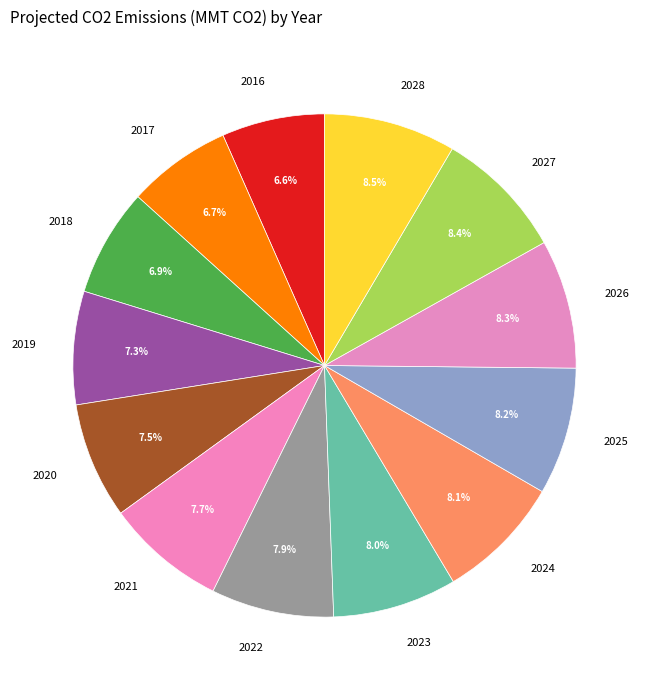

How many segments does this pie chart have?

13